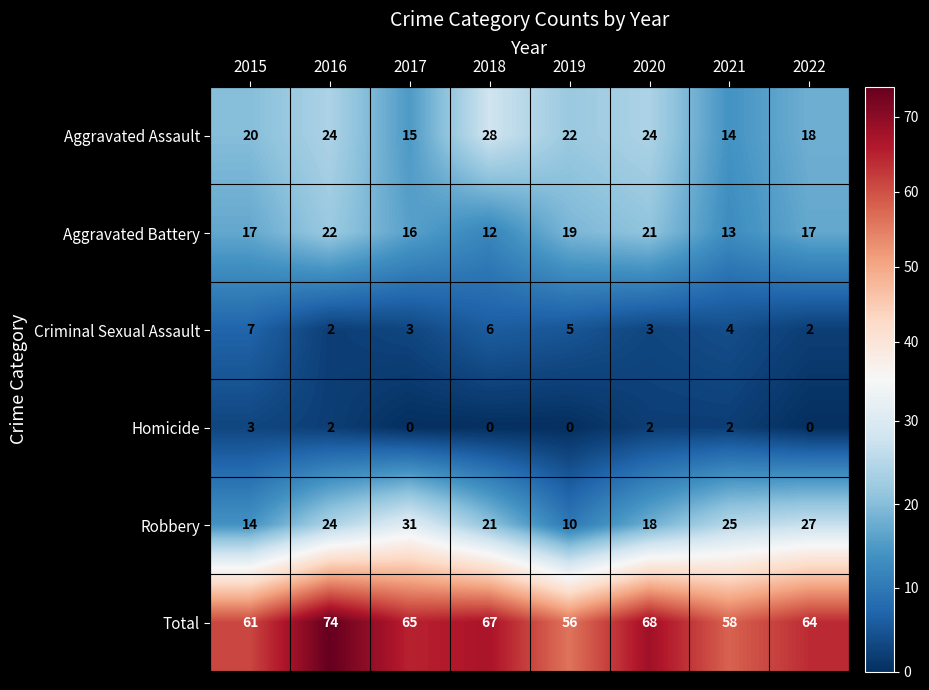

What value does the Criminal Sexual Assault series have at 2020?

3